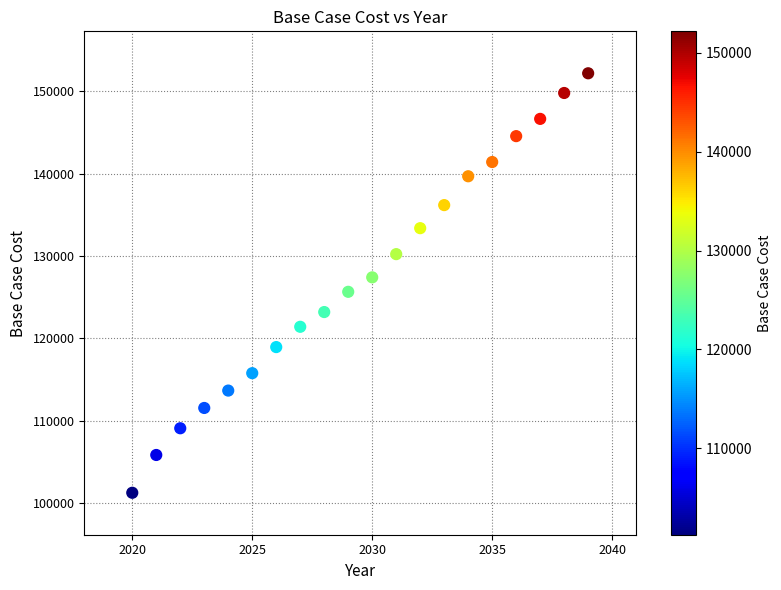

What is the range of X values (max minus min)?

19.0